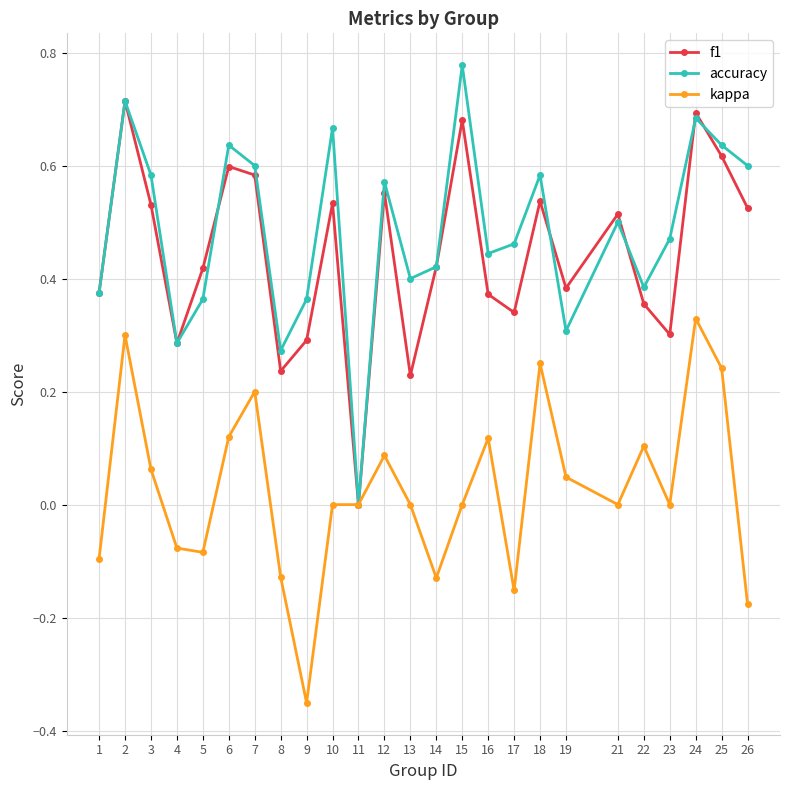

True or false: accuracy has more than 0 interior local peaks.

True